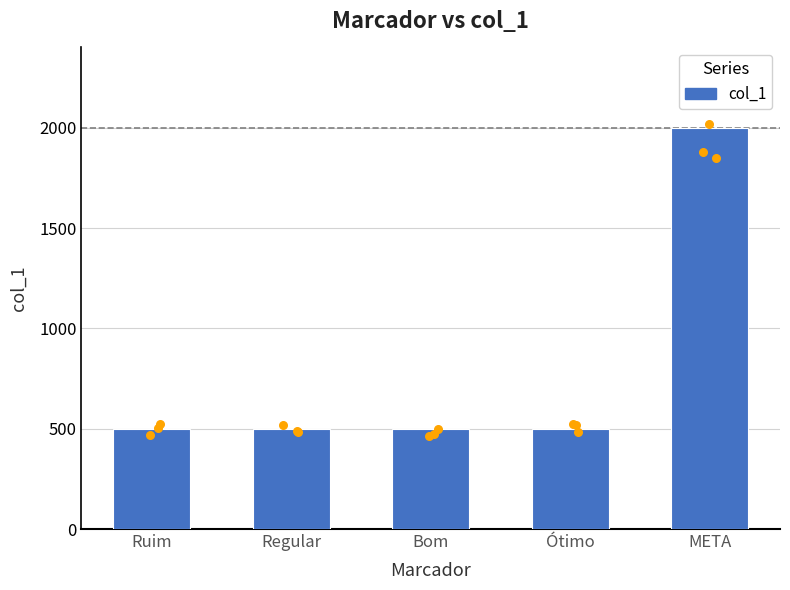

Which has a higher value, Bom or META?

META